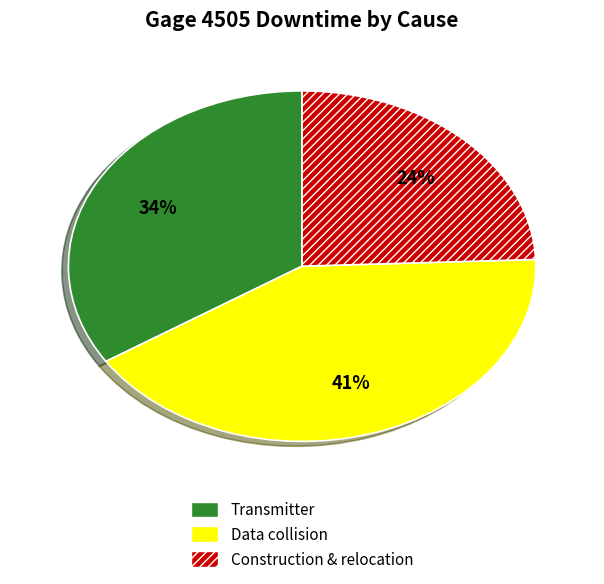

Is the sum of Transmitter and Construction & relocation greater than half?

Yes